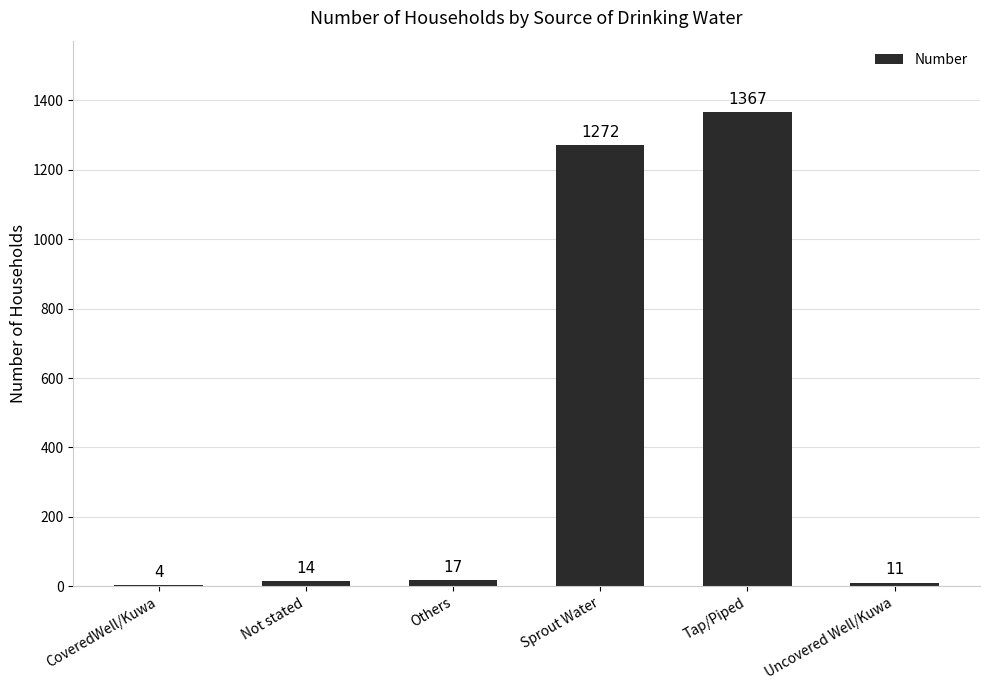

What is the sum of the values at CoveredWell/Kuwa and Not stated?

18